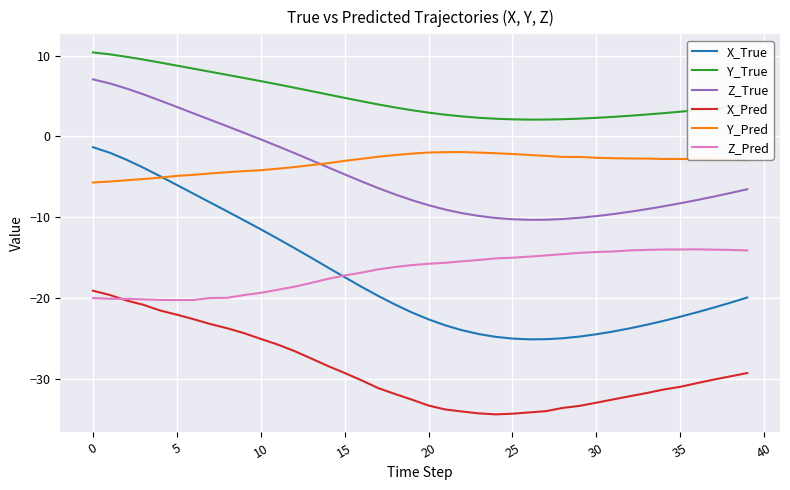

What is the lowest value of the Y_Pred series?

-5.7